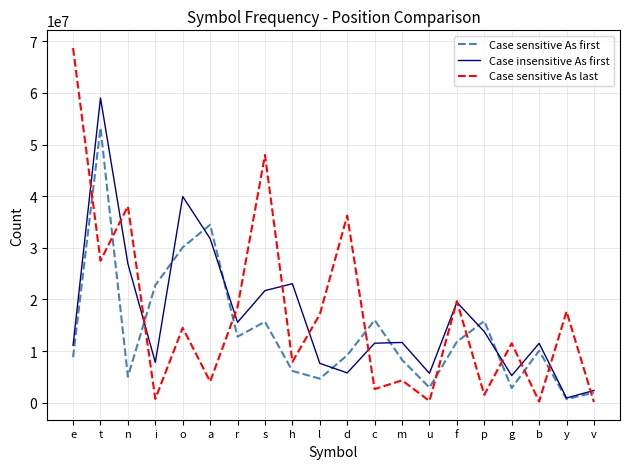

True or false: Case sensitive As first has more than 1 interior local peaks.

True